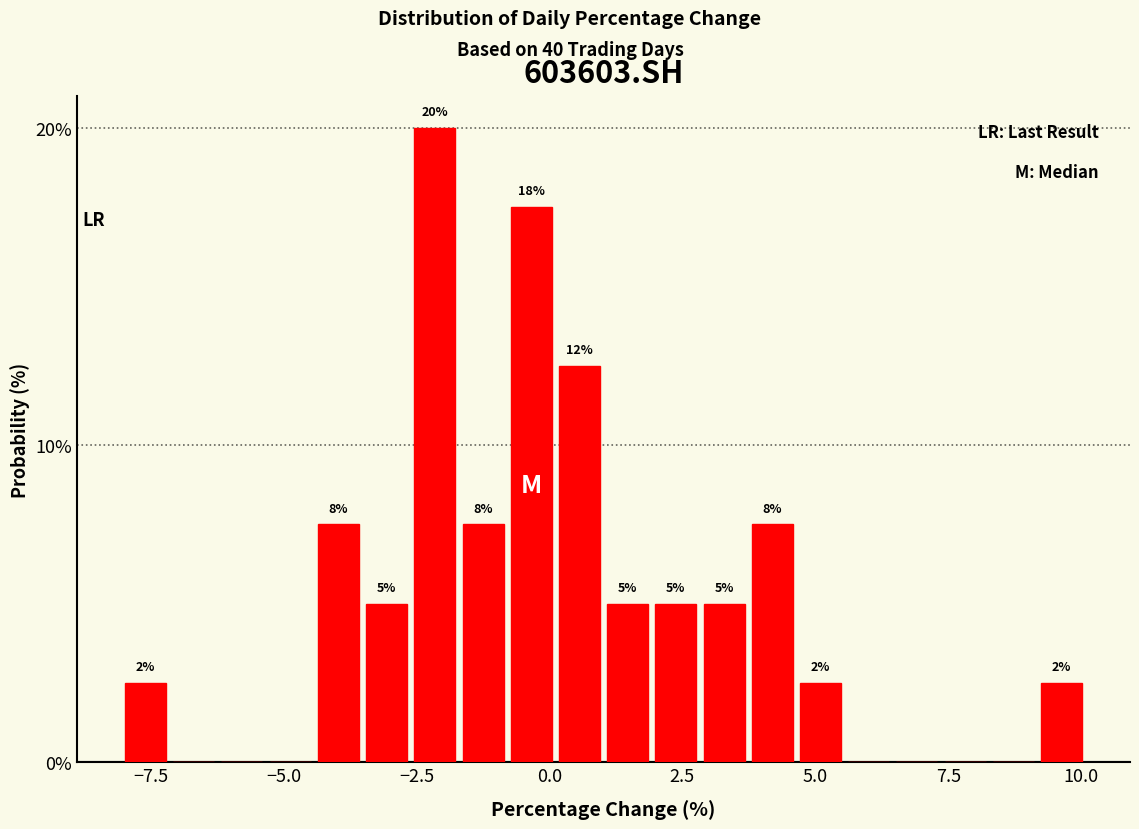

Read against the x-axis, roughly where is the centre of the tallest bar?

-2.0